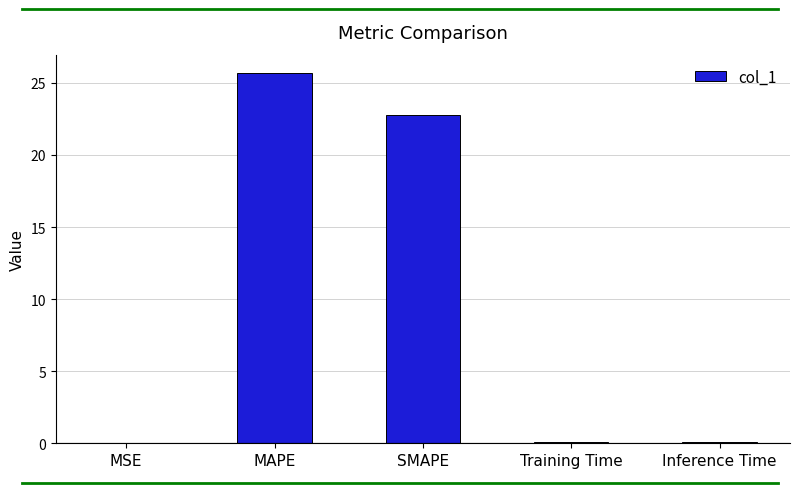

The value at Inference Time is 0.1. True or false?

True